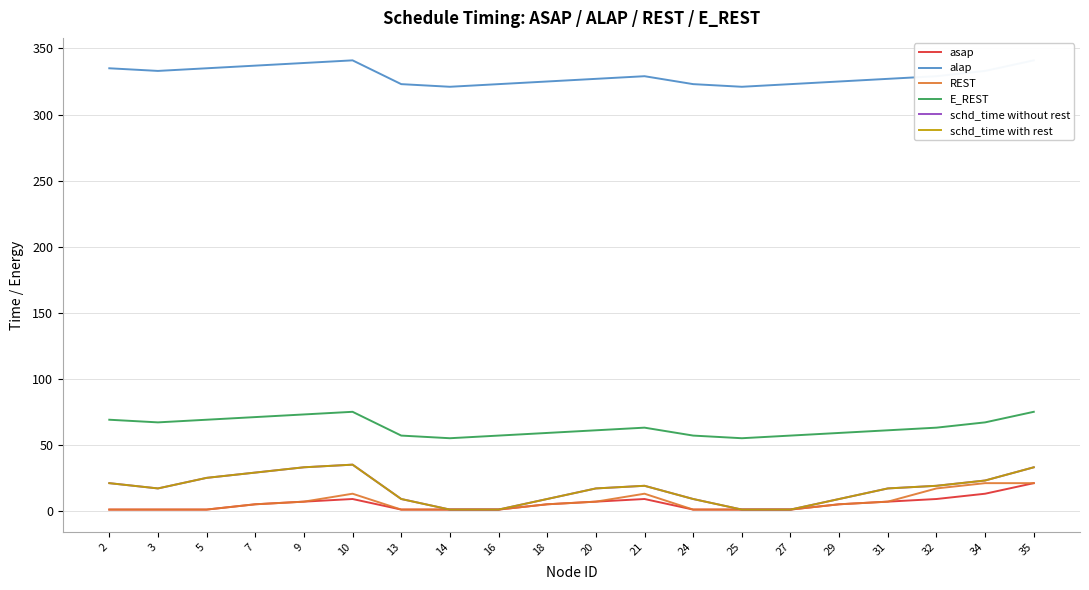

What is the sum of the REST values at 14 and 20?

8